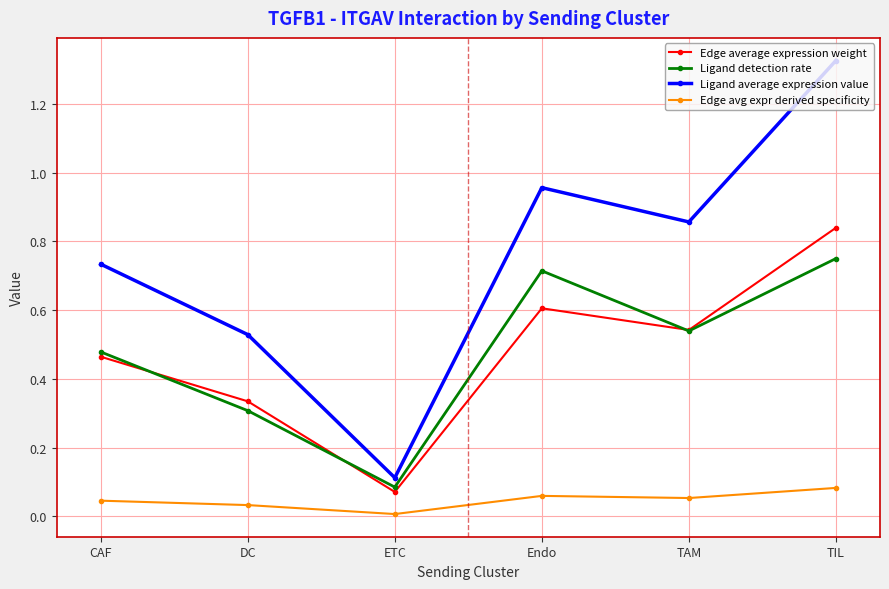

What position from the left is TIL?

6